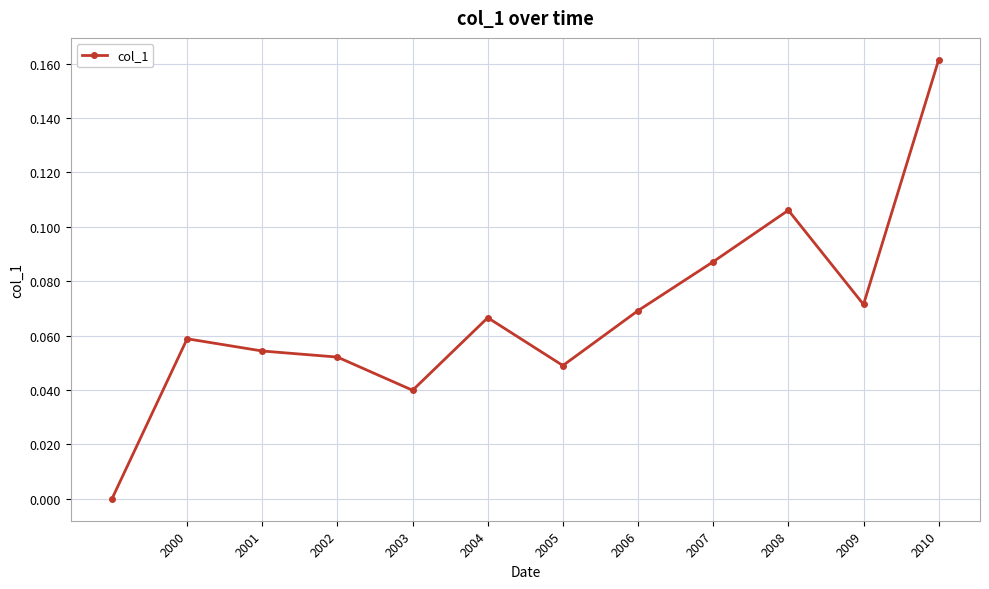

What is the sum of all values?

0.8